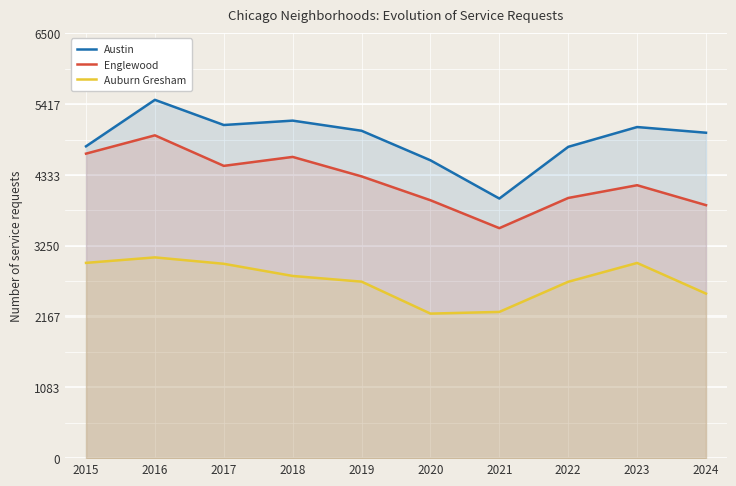

What is the value of the Auburn Gresham point at the 4th from the left?

2787